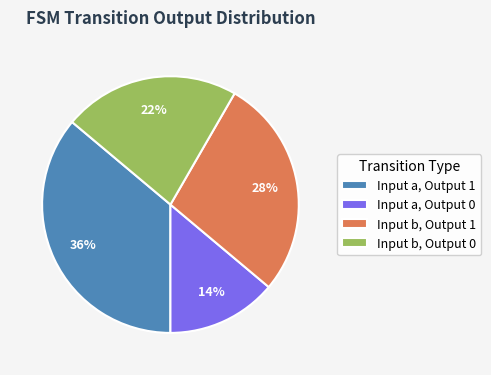

Does Input b, Output 1 represent more than half of the total?

No